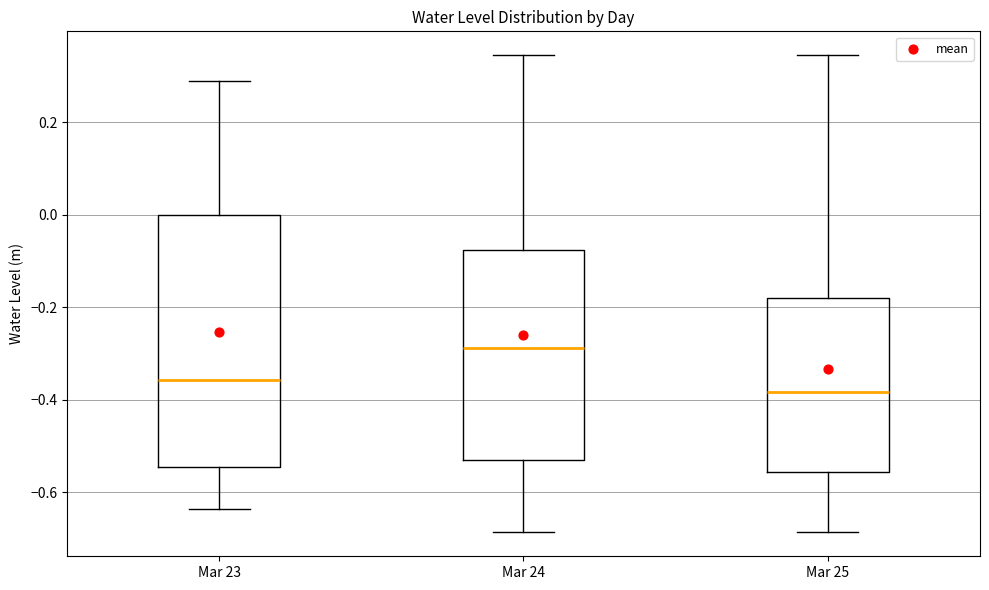

Comparing the boxes themselves (not the whiskers), which one is the tallest?

Mar 23